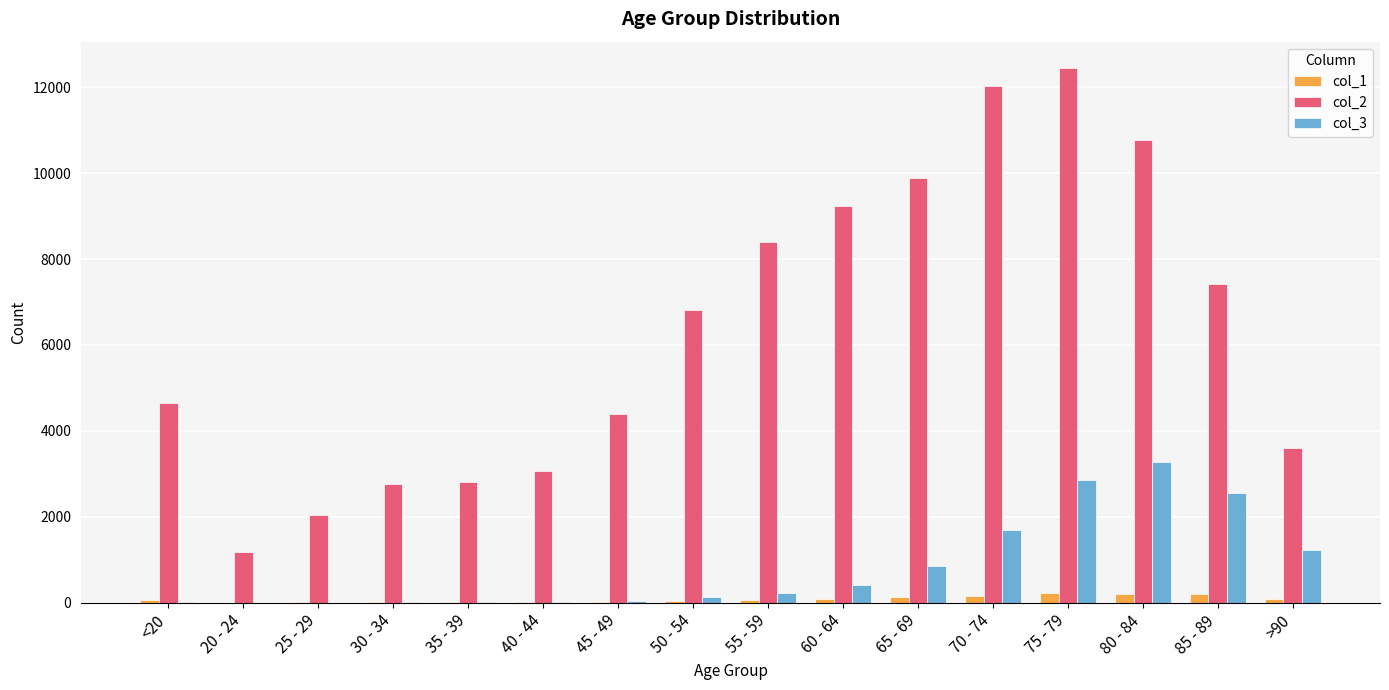

The value of col_3 at 65 - 69 is 850. True or false?

True